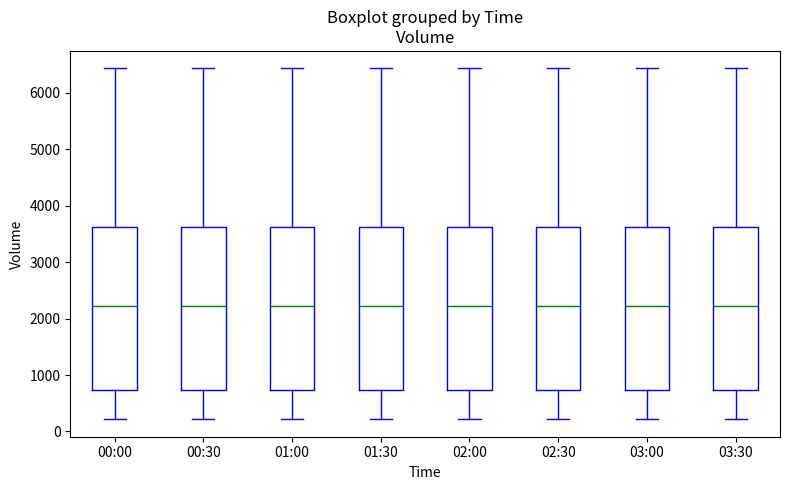

Reading left to right, transcribe this box plot: for each box, give where its median line is, the range the box spans, and where its two whiskers end, as read against the y-axis. The values are not printed on the chart, so give them approximately, as read against the axis.

00:00: median 2200, box 700 to 3600, whiskers 200 to 6400
00:30: median 2200, box 700 to 3600, whiskers 200 to 6400
01:00: median 2200, box 700 to 3600, whiskers 200 to 6400
01:30: median 2200, box 700 to 3600, whiskers 200 to 6400
02:00: median 2200, box 700 to 3600, whiskers 200 to 6400
02:30: median 2200, box 700 to 3600, whiskers 200 to 6400
03:00: median 2200, box 700 to 3600, whiskers 200 to 6400
03:30: median 2200, box 700 to 3600, whiskers 200 to 6400